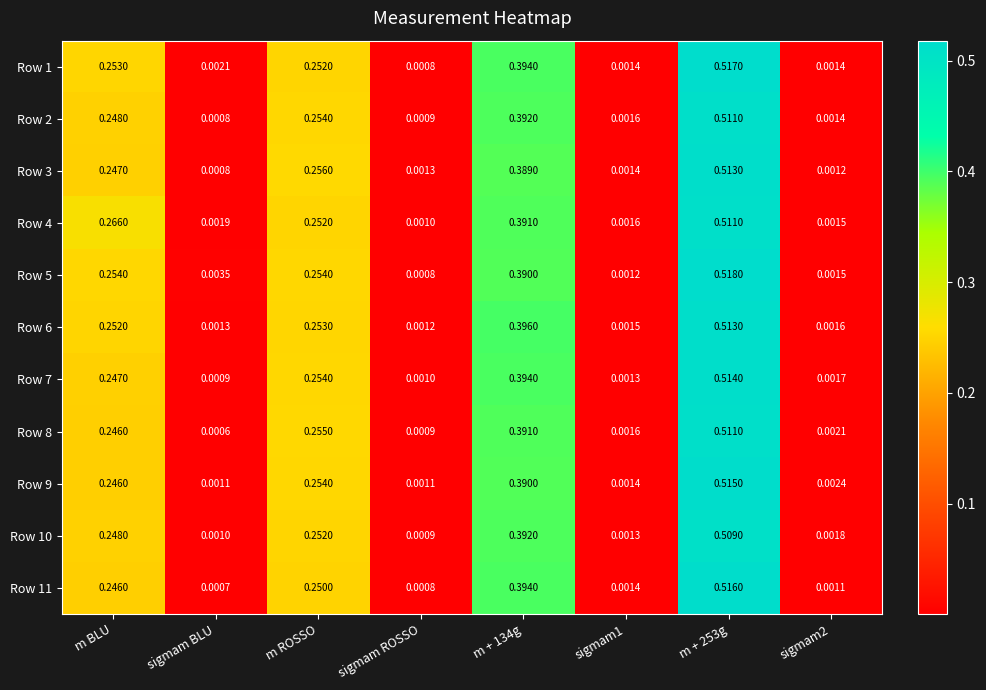

Which label corresponds to the smallest value in the chart?

sigmam BLU